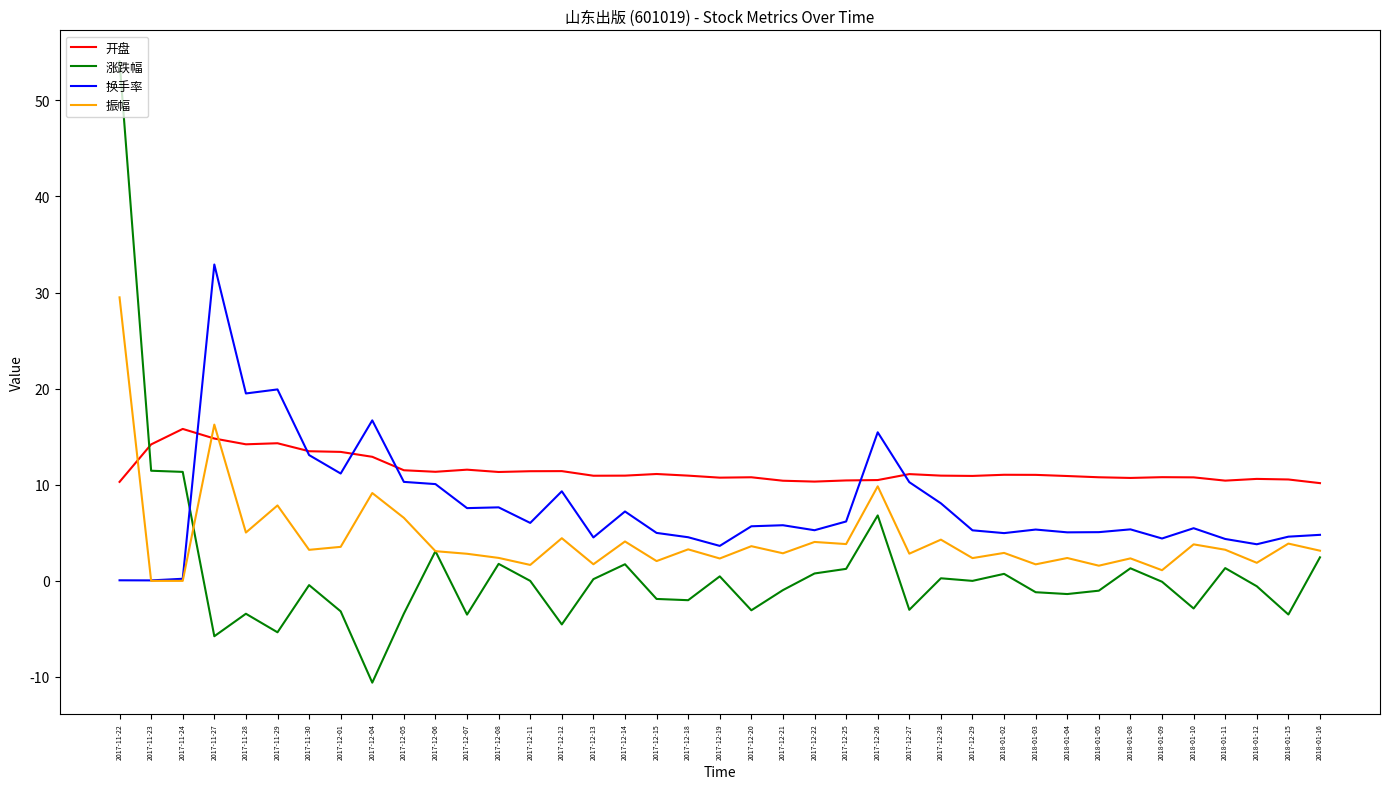

The value of 涨跌幅 at 2017-12-12 is -7.6. True or false?

False